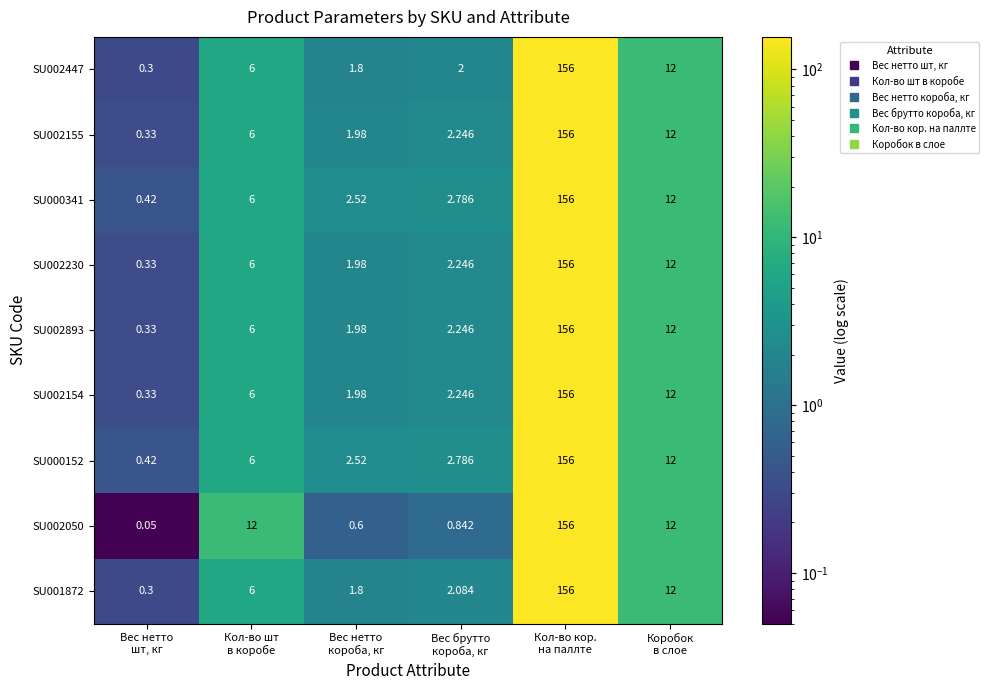

What is the total value across all series at Вес брутто
короба, кг?

19.5